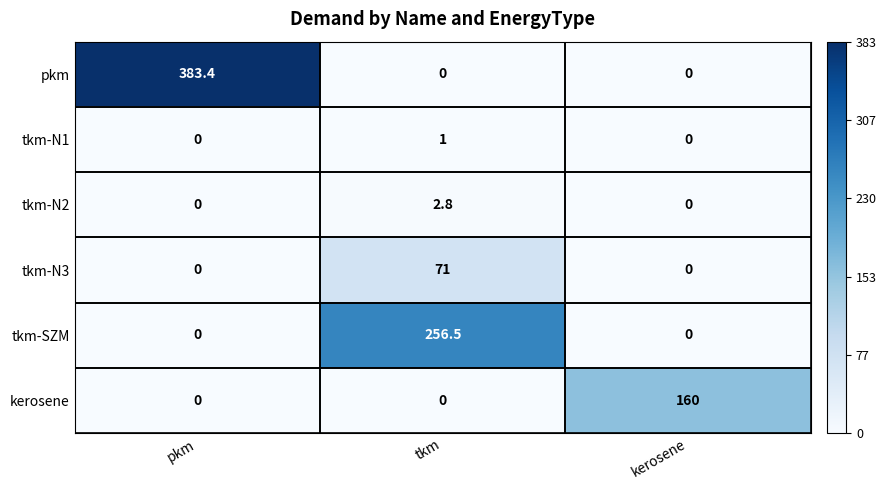

Which series has the widest spread of values?

pkm